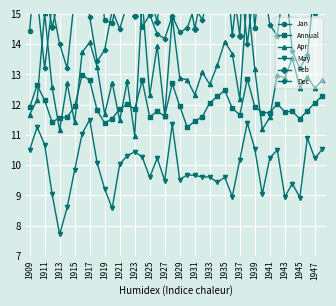

What is the highest value of the May series?

11.5